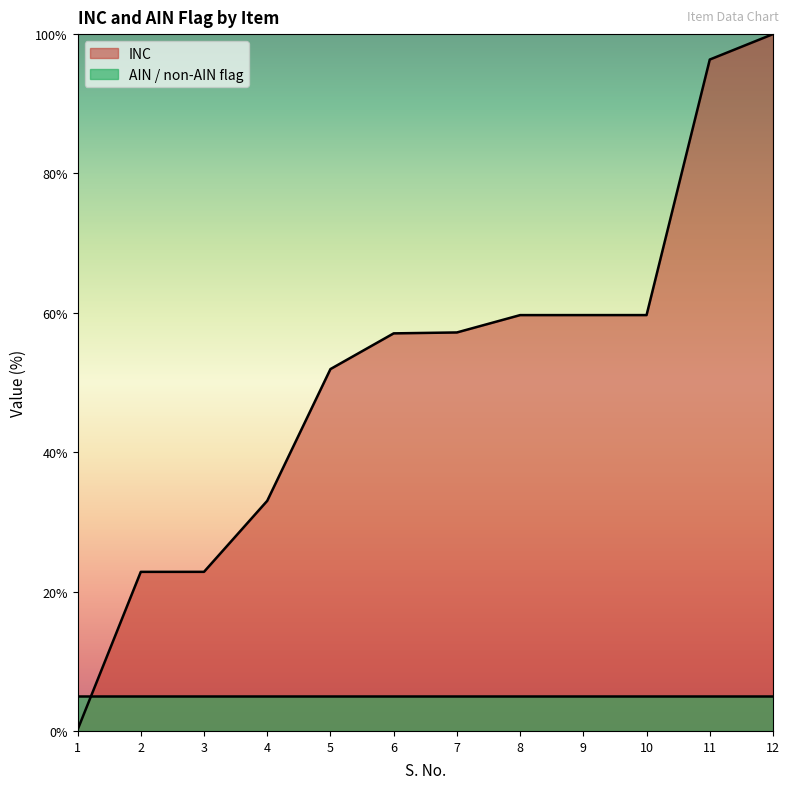

How many lines are shown in the chart?

2